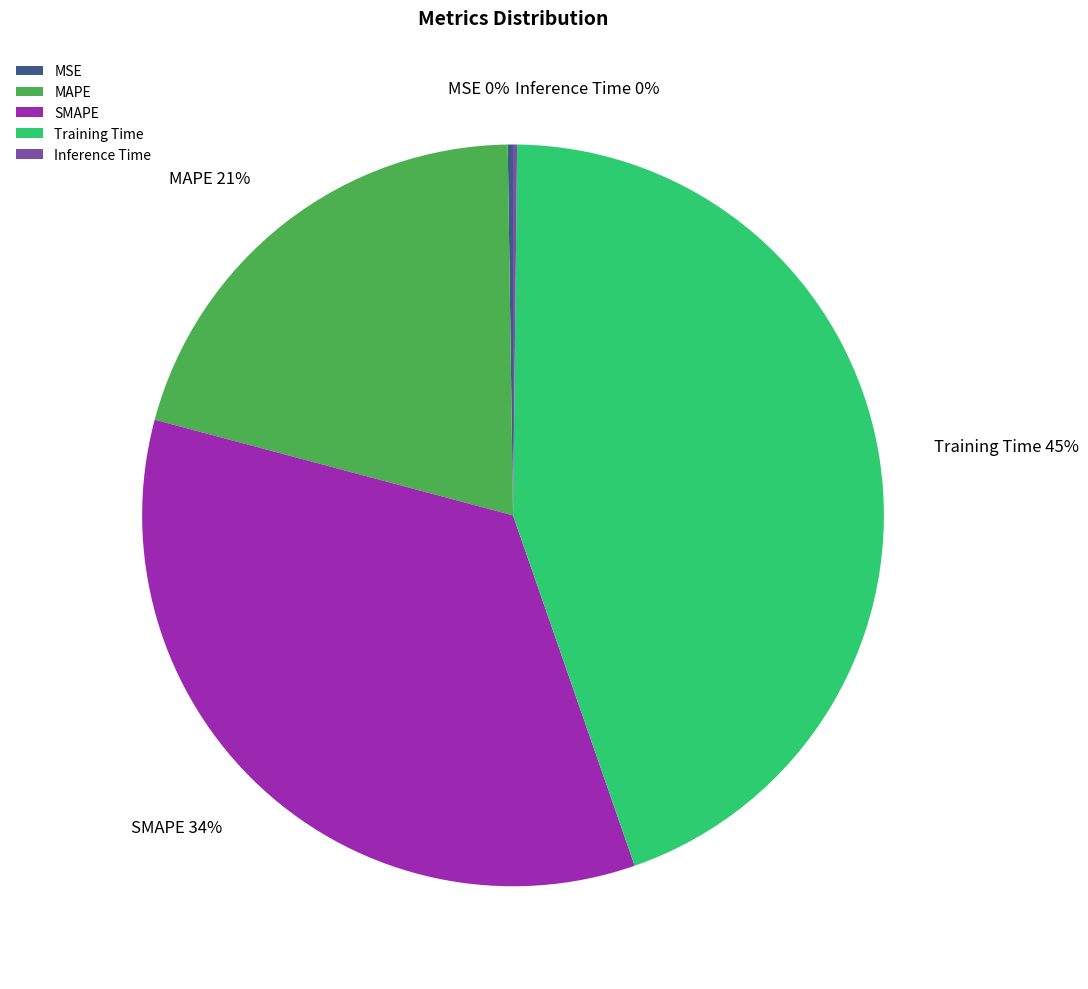

To the nearest percent, what percentage of the pie is MAPE?

21%